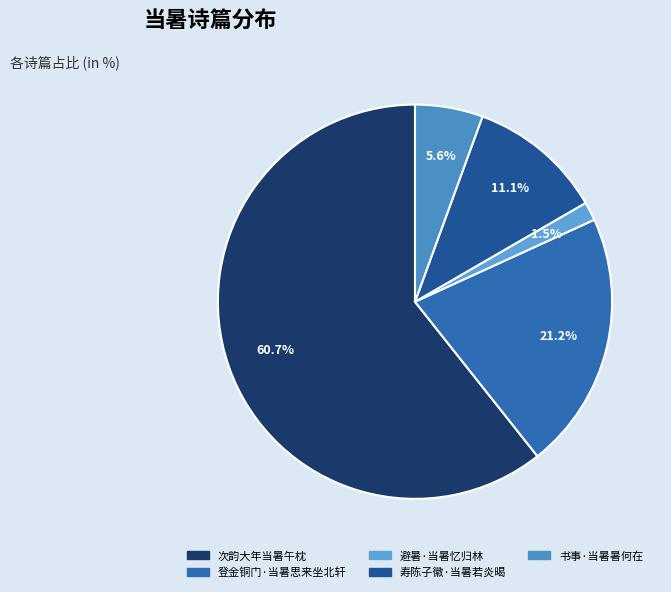

What portion of the pie excludes 登金铜门·当暑思来坐北轩?

78.8%